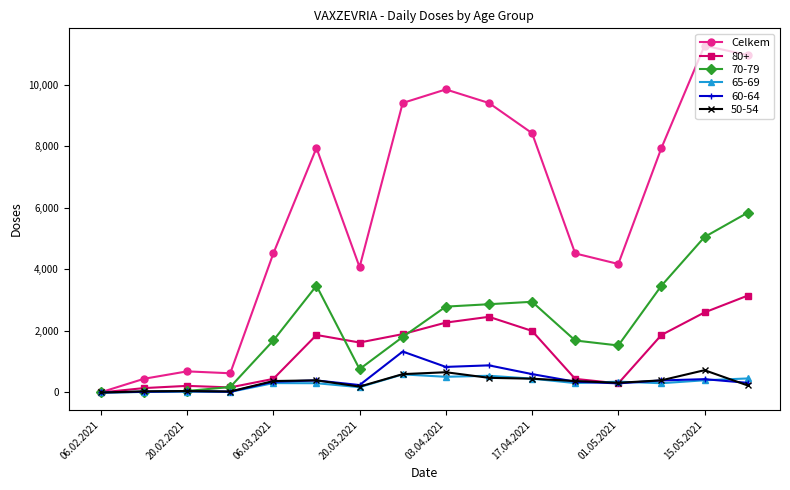

Which series has the largest range (max minus min)?

Celkem